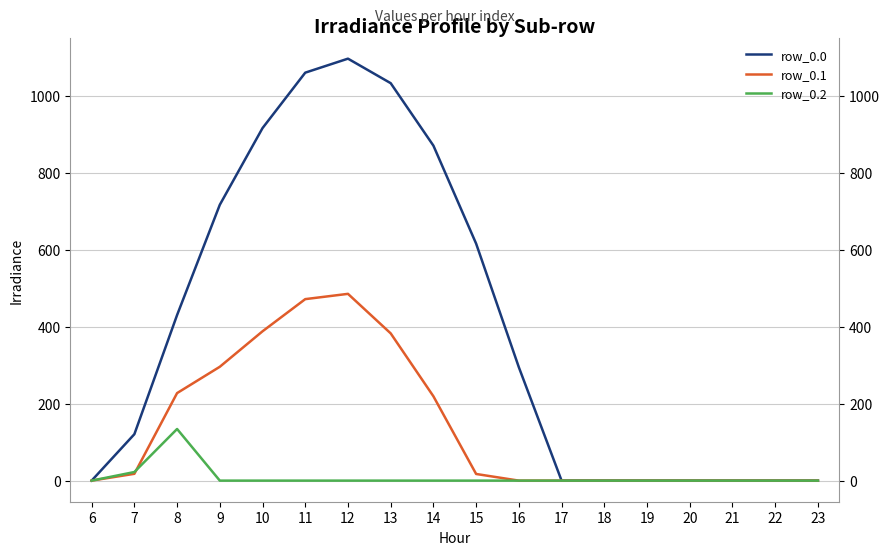

How many intersections are there between row_0.2 and row_0.1?

1